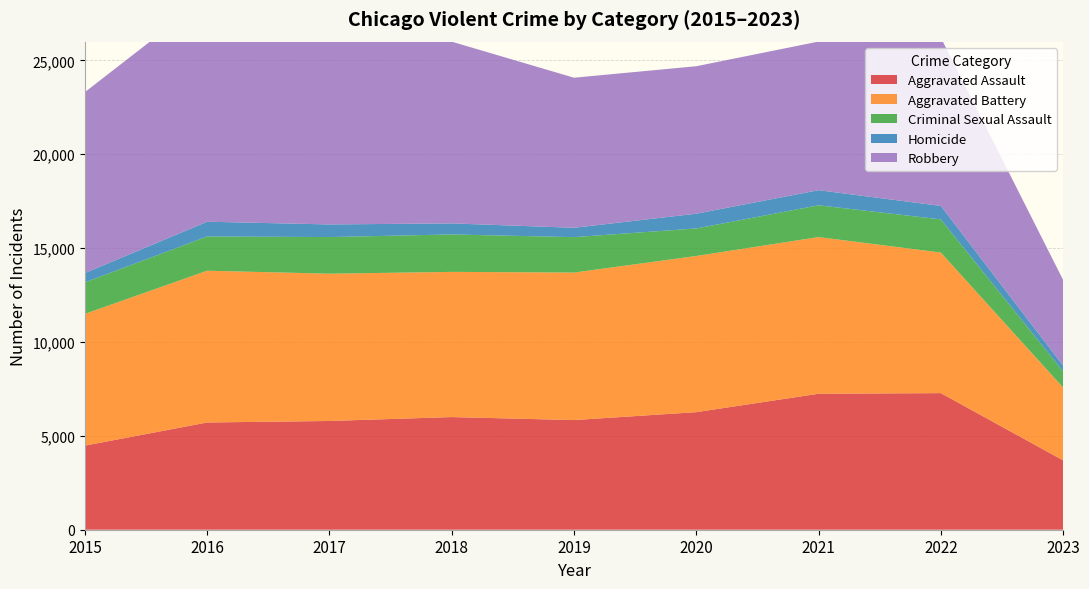

Reading right to left, extract all data points from this chart.

Aggravated Assault: 3694	7277	7243	6263	5841	6001	5793	5712	4480
Aggravated Battery: 3878	7487	8345	8319	7857	7734	7845	8085	7018
Criminal Sexual Assault: 861	1767	1695	1466	1888	1994	1952	1824	1679
Homicide: 309	717	804	787	498	589	672	786	496
Robbery: 4563	8964	7917	7855	7994	9680	11880	11960	9638